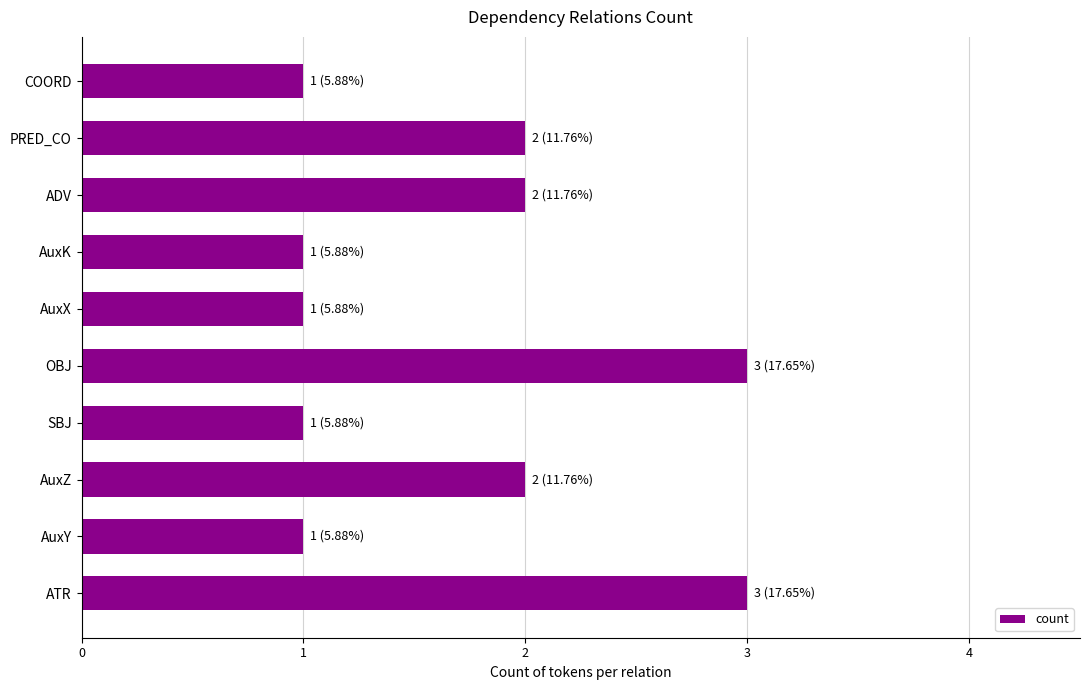

What is the ratio of the value at ATR to the value at AuxK?

3.0